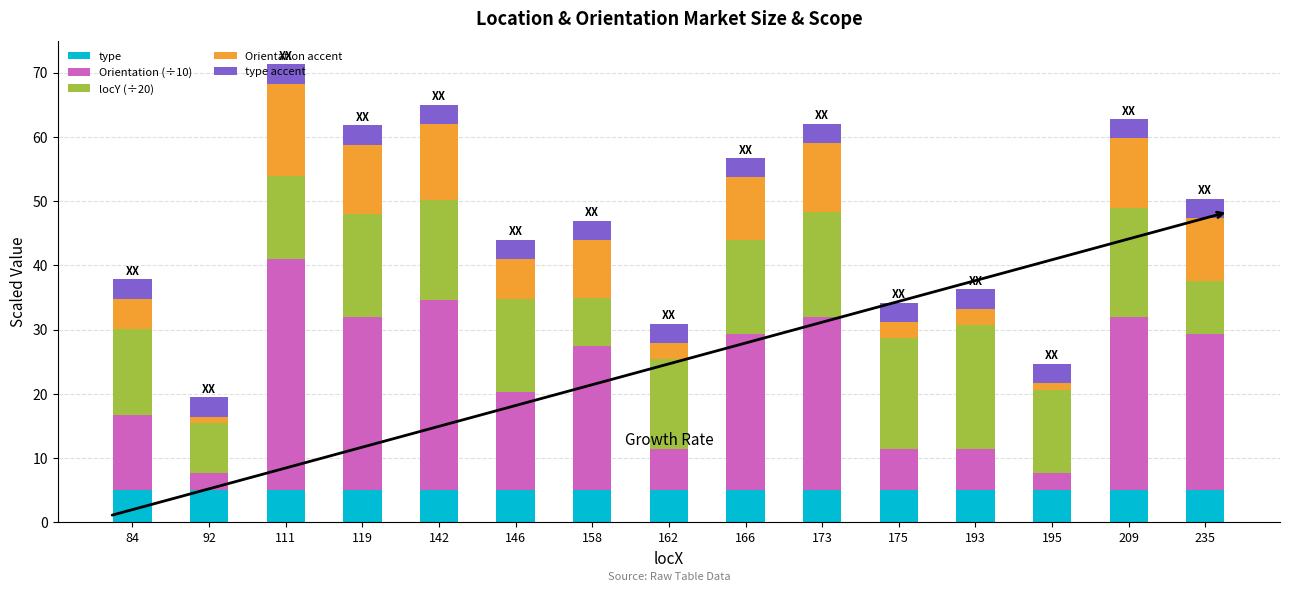

The type series shows 5.0 at 119. True or false?

True